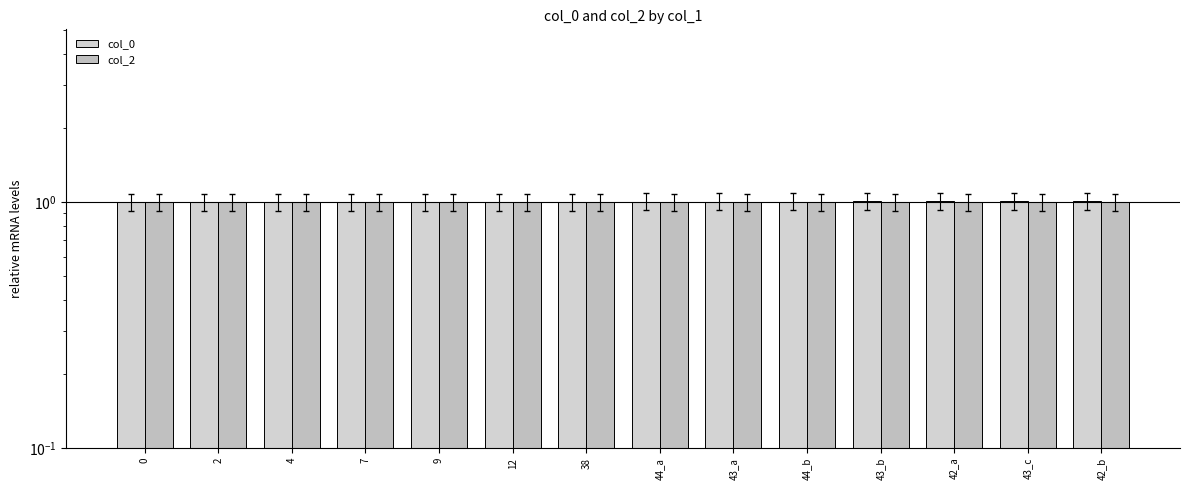

Rank the series by their maximum value, from lowest to highest.

col_2, col_0